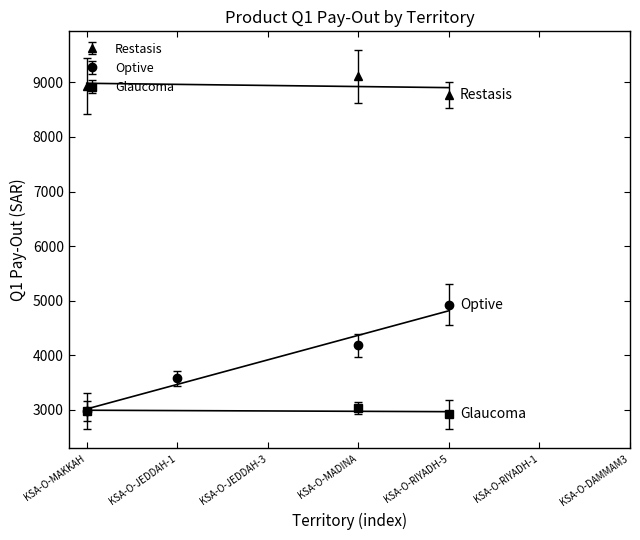

True or false: Glaucoma Q1 Pay-Out has more than 2 interior local peaks.

False